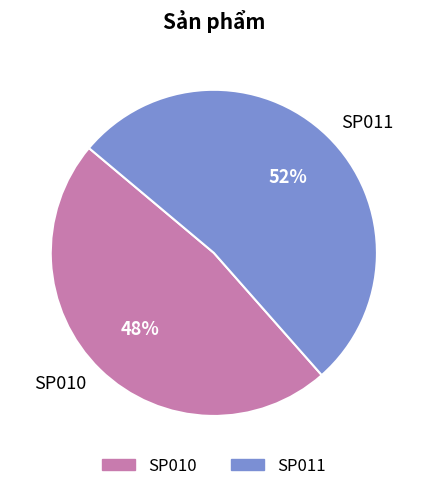

Do SP010 and SP011 together represent more than half of the pie?

Yes